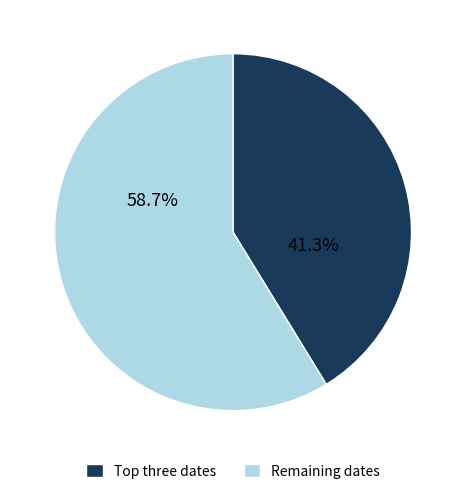

Is there any slice that represents more than half of the pie?

Yes